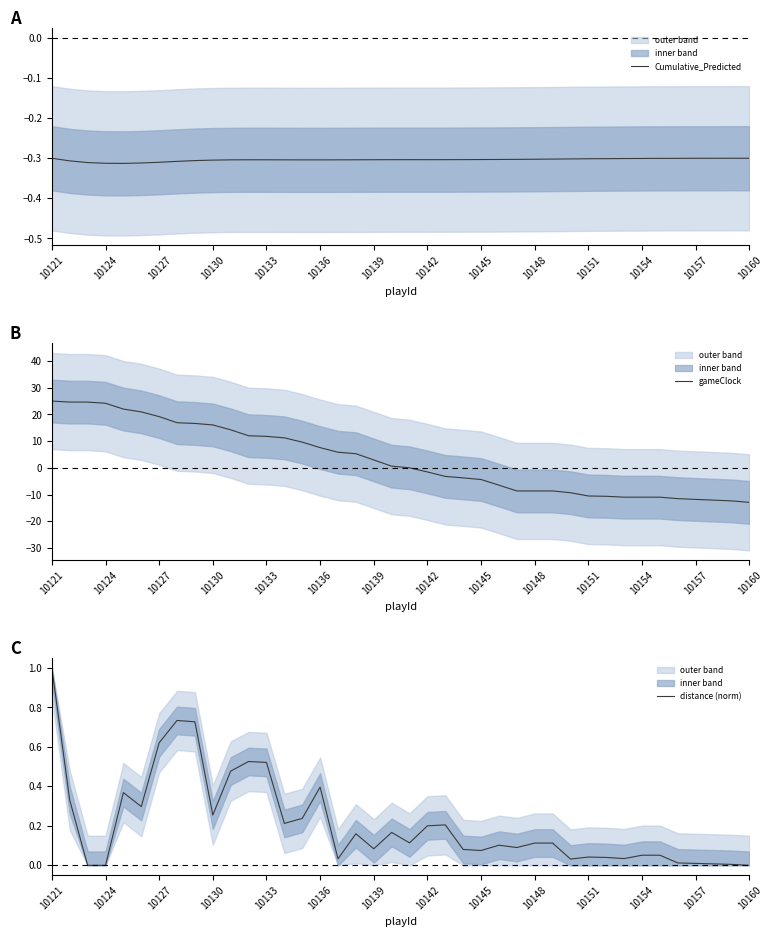

The value of gameClock at 32 is -7.5. True or false?

False